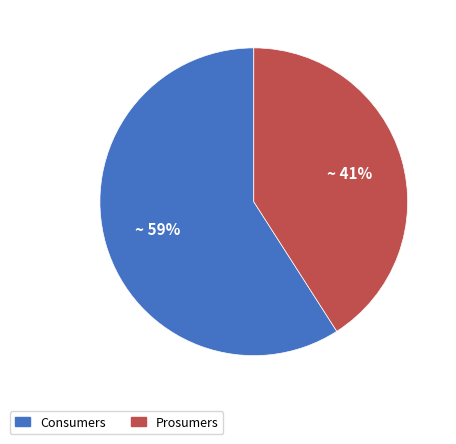

What is the smallest slice in the pie chart?

Prosumers